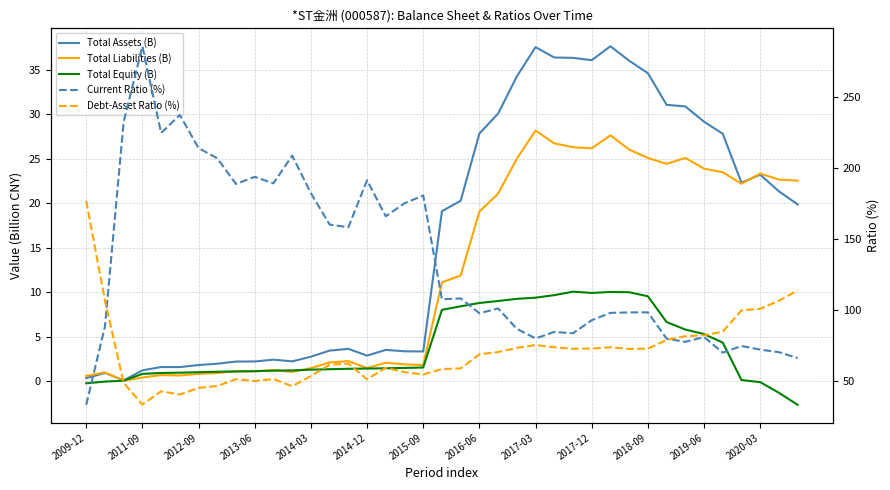

Which series has the widest spread of values?

Current Ratio (%)